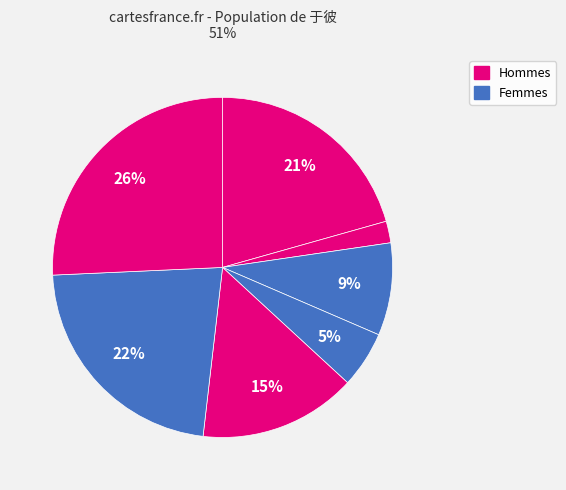

Count the number of slices in the pie.

7